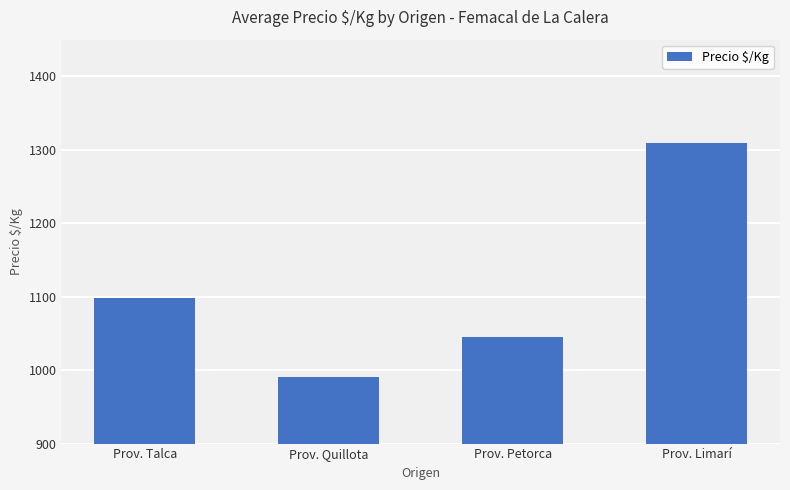

What is the difference between the maximum and minimum values?

318.1